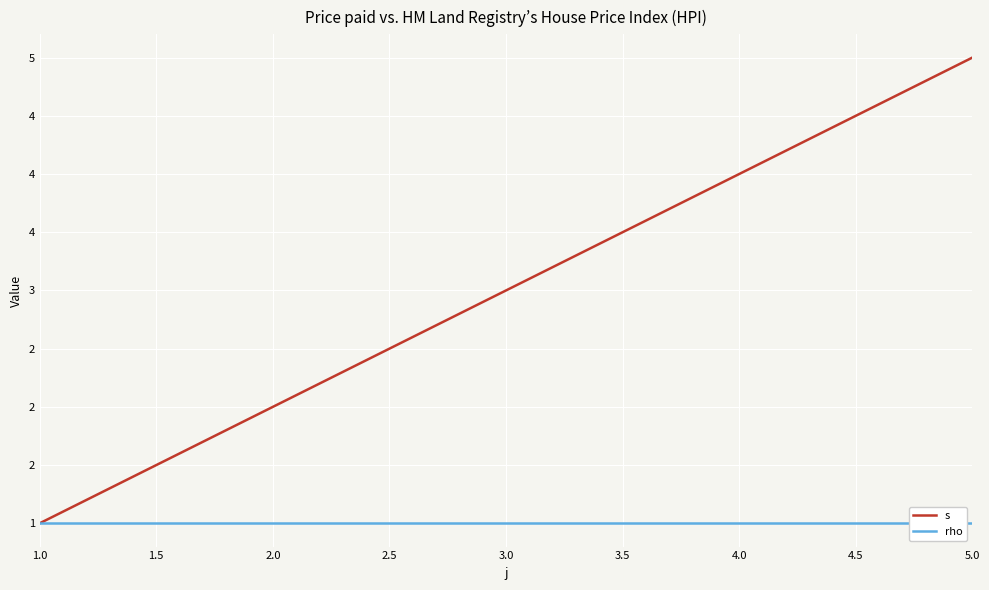

Does the chart display data point markers on the line(s)?

No